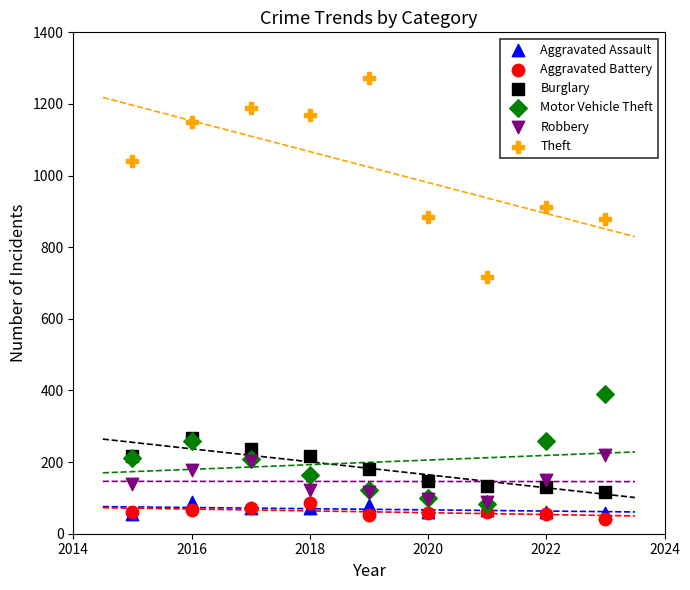

In the Theft series, what Y value is closest to 994?

1041